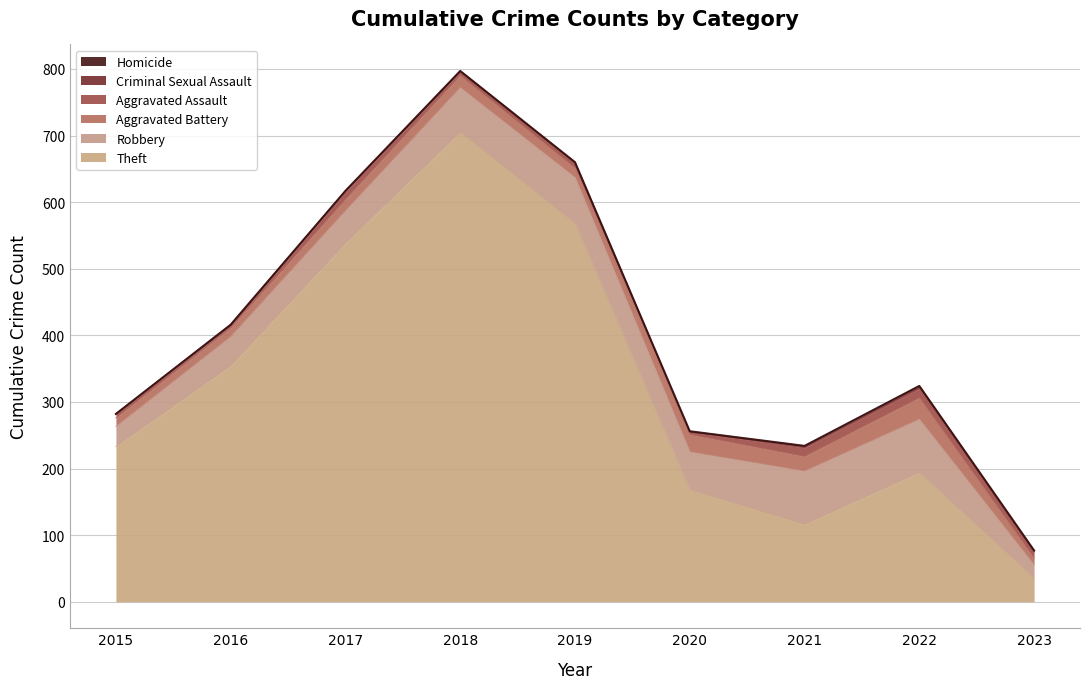

Count the number of categories in the chart.

9